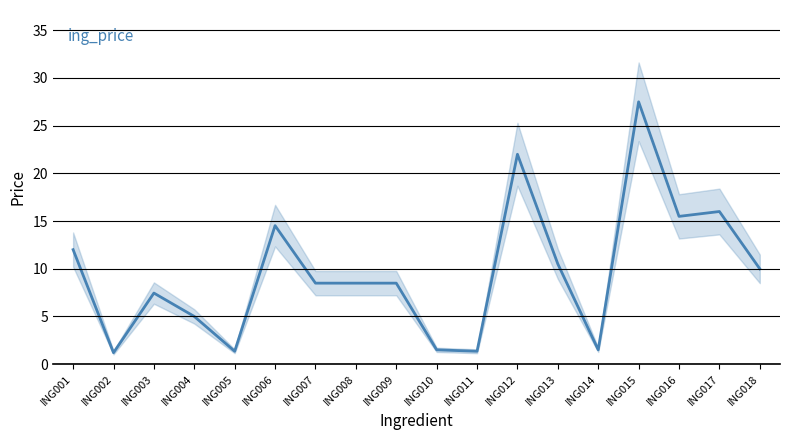

List the labels in order of value, smallest first.

ING002, ING005, ING011, ING010, ING014, ING004, ING003, ING007, ING008, ING009, ING018, ING013, ING001, ING006, ING016, ING017, ING012, ING015